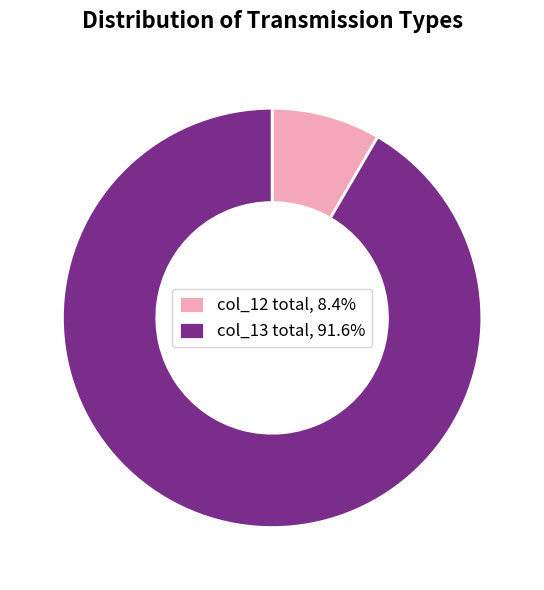

Do col_12 total, 8.4% and col_13 total, 91.6% together represent more than half of the pie?

Yes